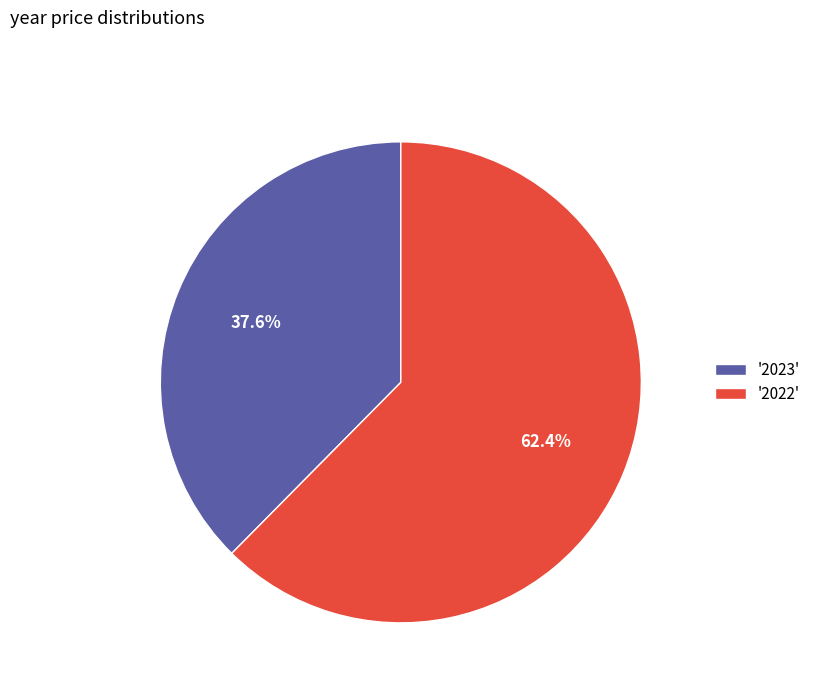

Rank the categories by value from lowest to highest.

'2023', '2022'